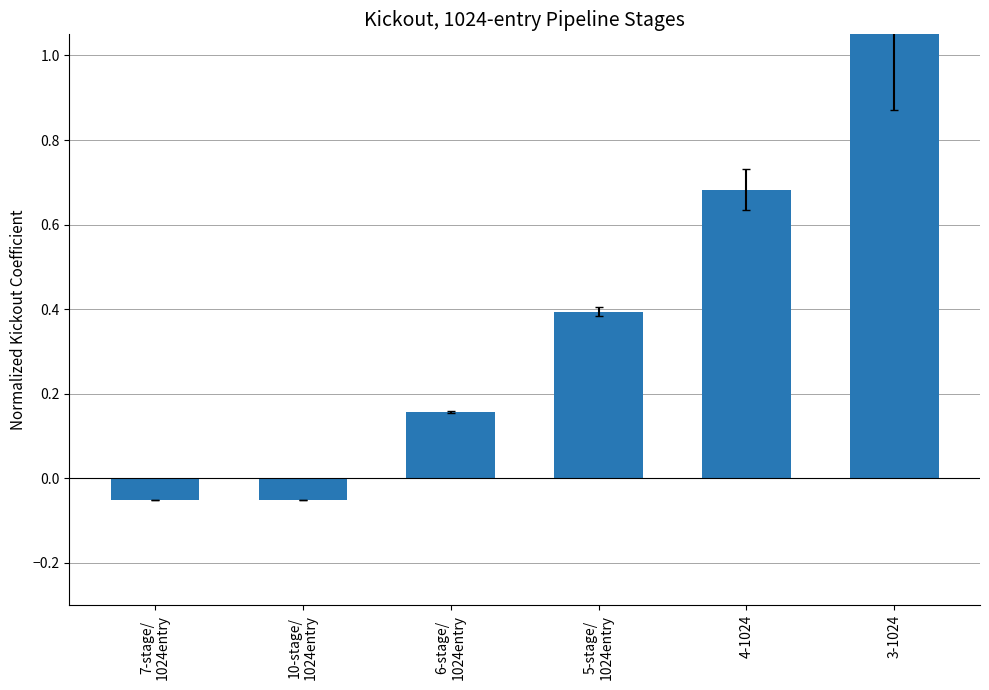

What is the average value?

0.4